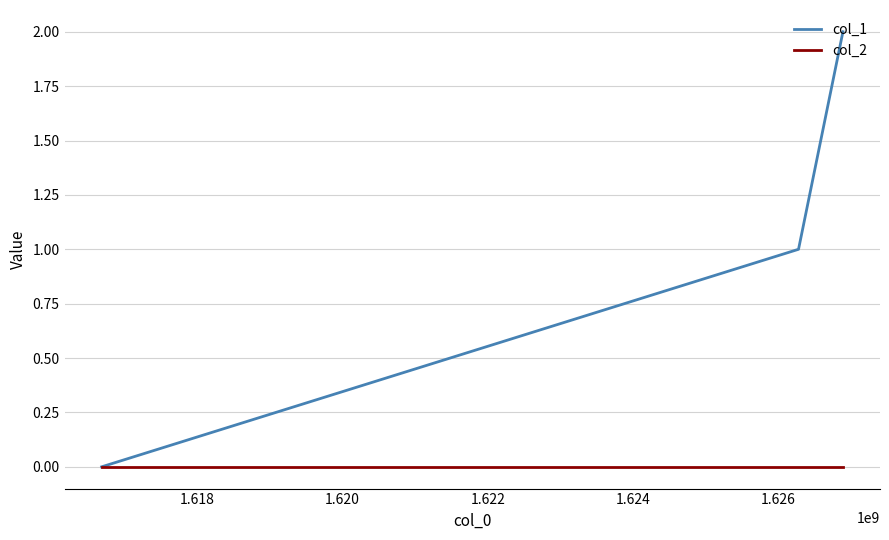

What is the highest value of the col_1 series?

2